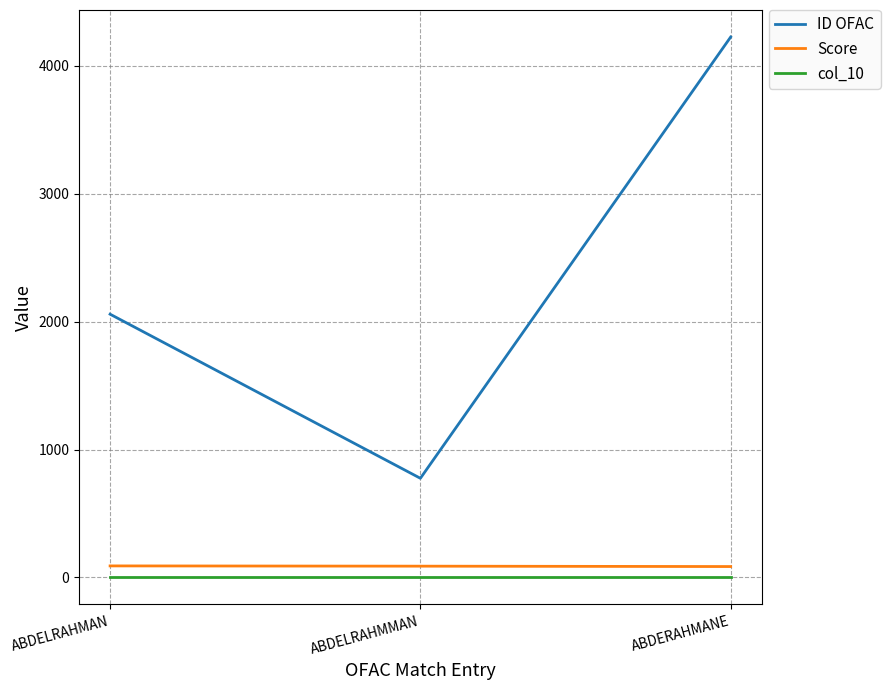

Where does the Score series first go above 88?

ABDELRAHMAN